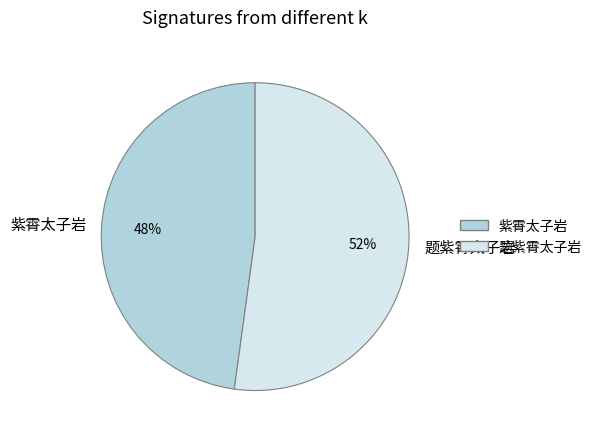

Which category has the biggest portion of the pie?

题紫霄太子岩